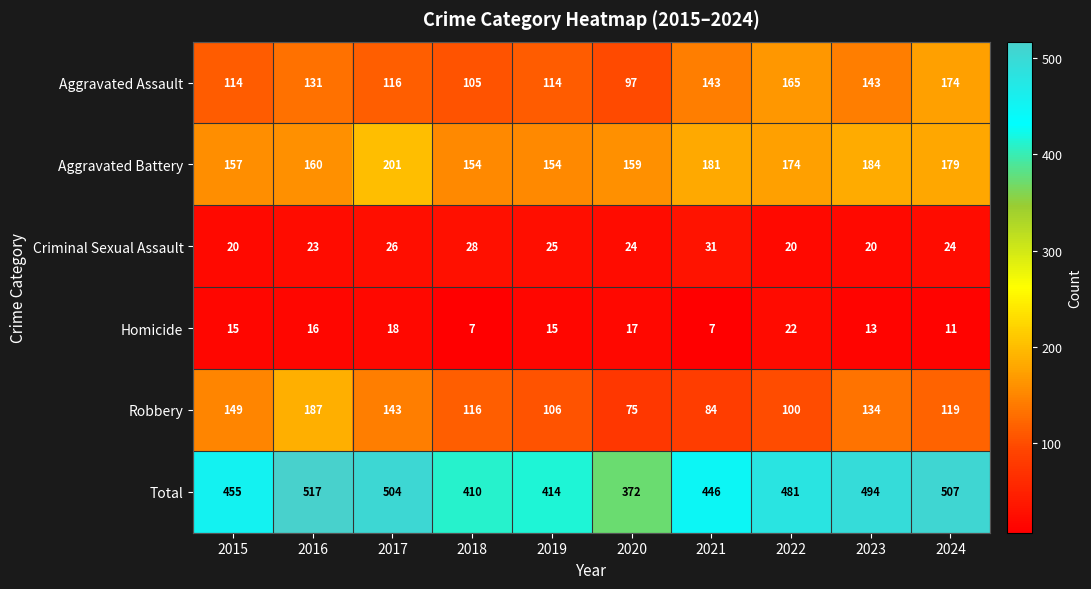

How many series are shown in this chart?

6